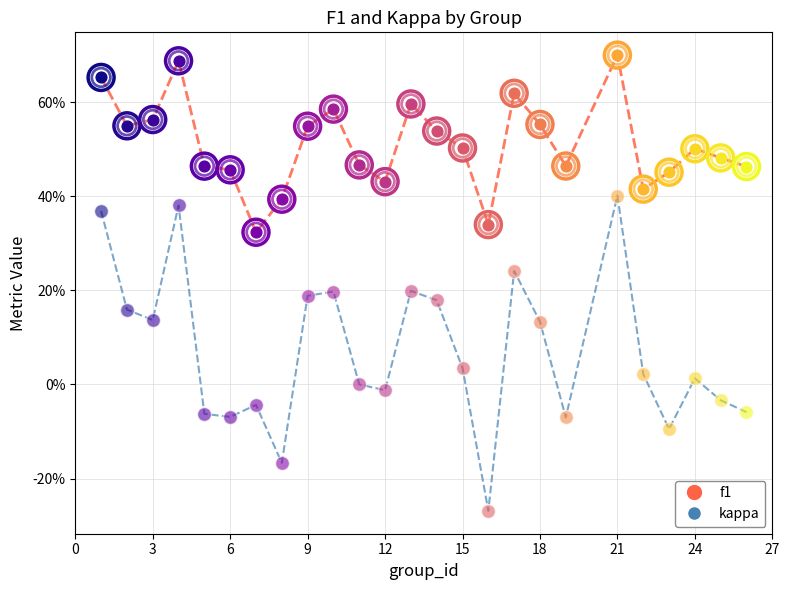

What are all the series names shown in the legend?

f1, kappa